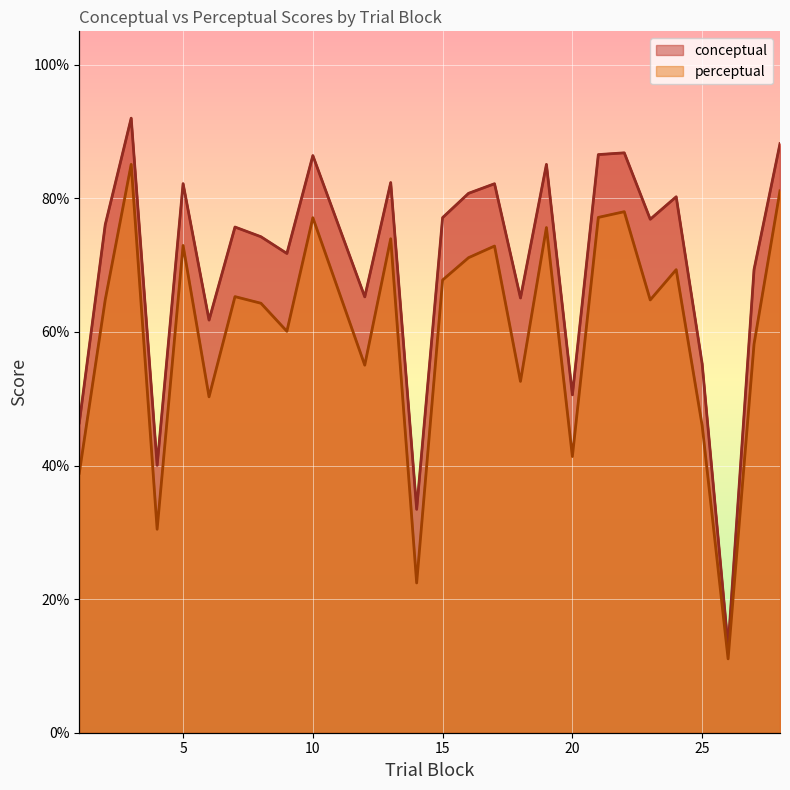

Does the chart display data point markers on the line(s)?

No